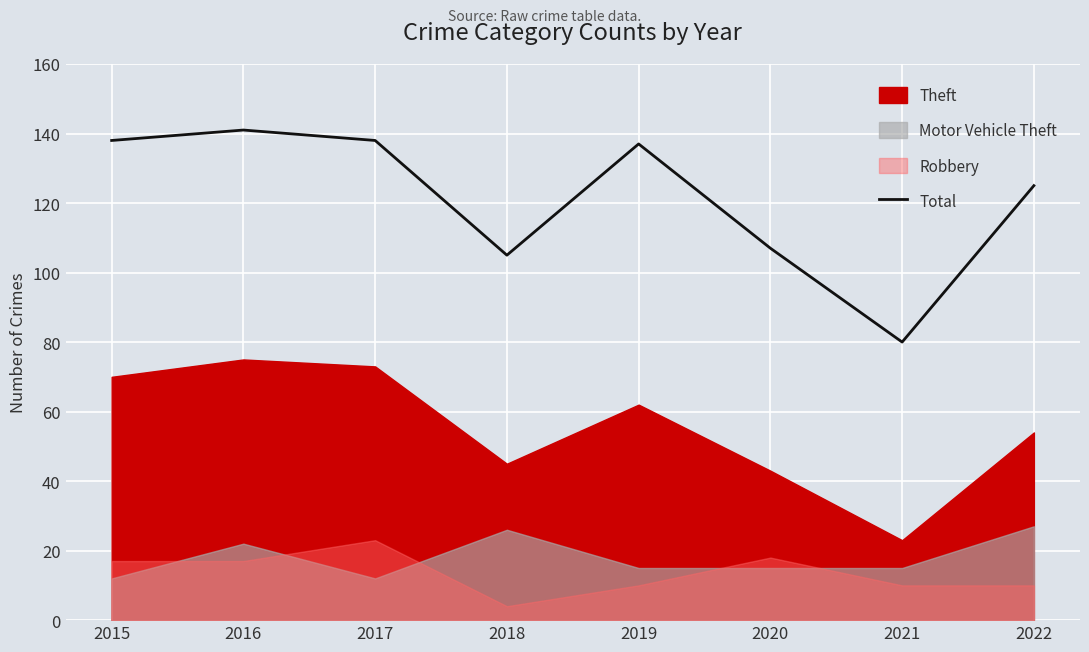

What is the maximum value shown in the chart?

141